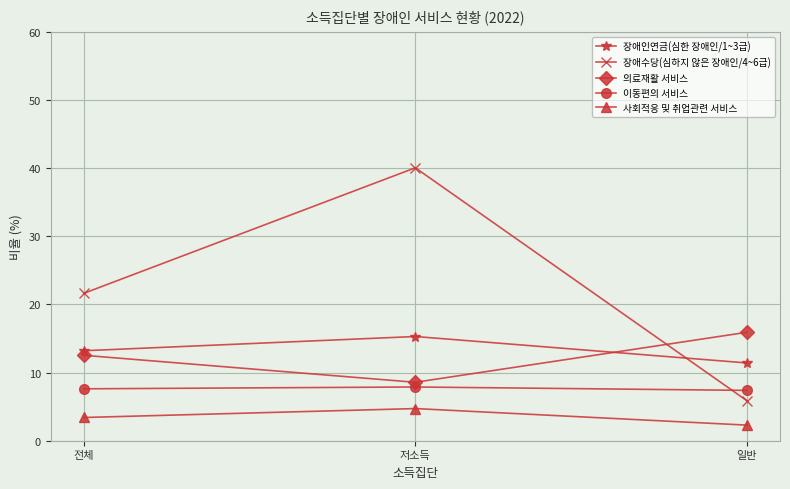

Which series has the largest total across all categories?

장애수당(심하지 않은 장애인/4~6급)